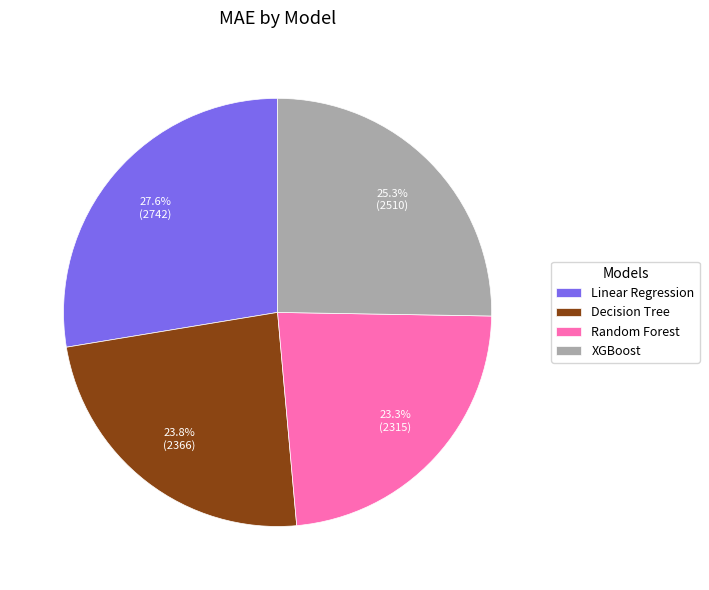

Is Random Forest the majority of the pie?

No